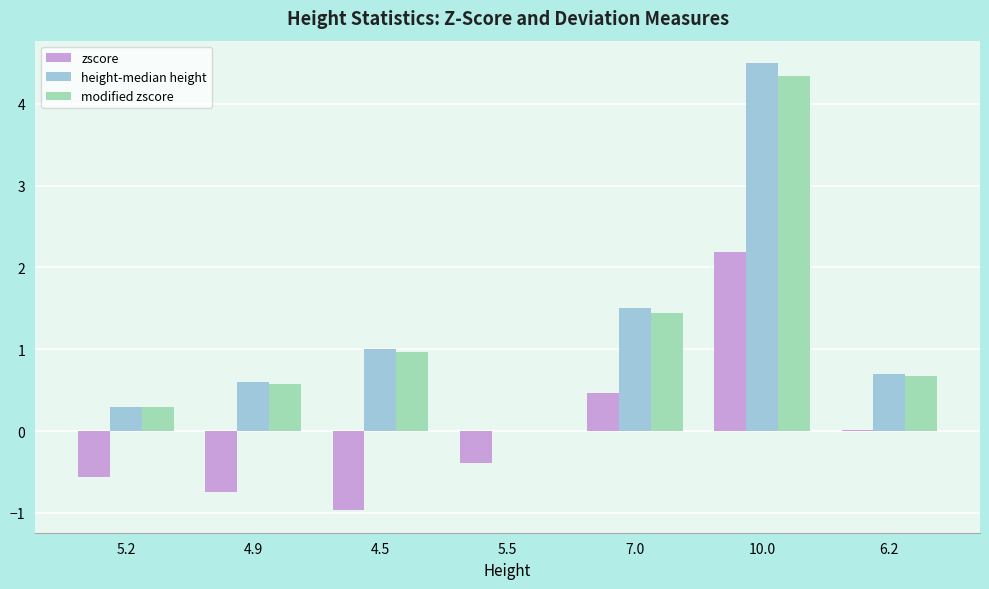

Which series changed the most between 4.9 and 10.0?

height-median height